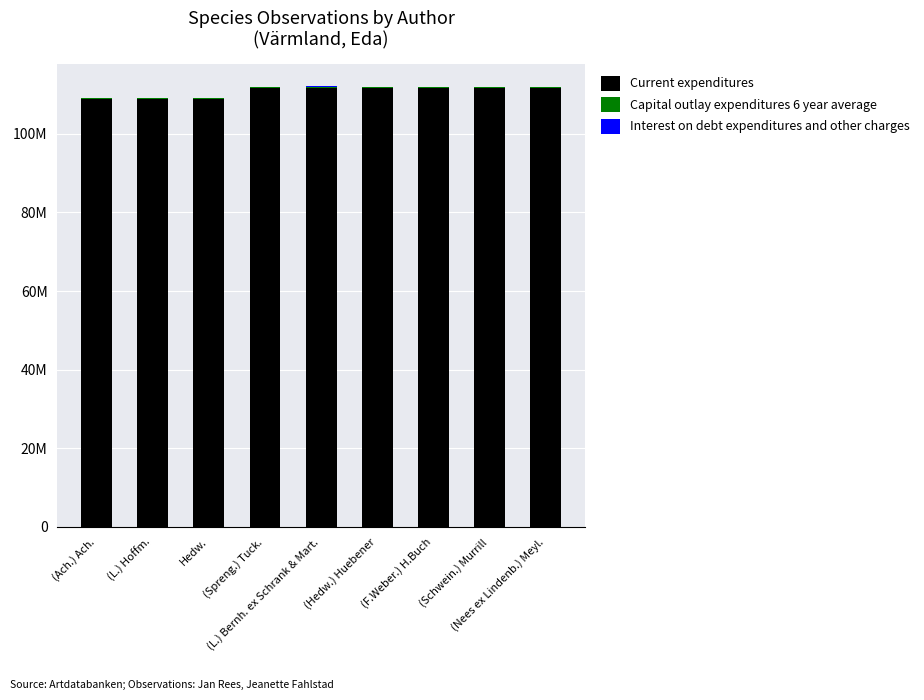

Are the bars grouped side by side (vs. stacked)?

No